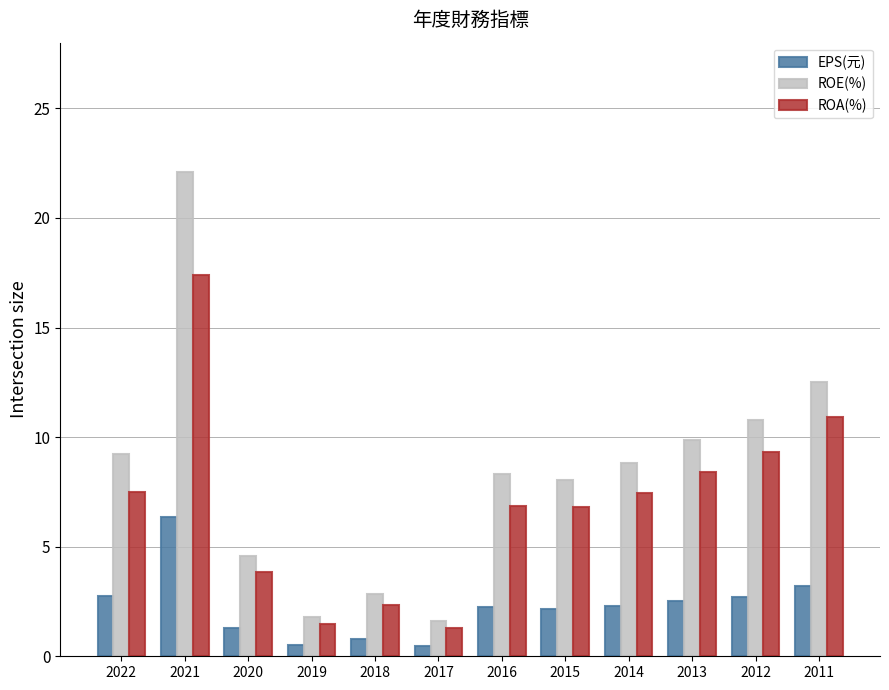

What is the average value of the EPS(元) series?

2.3